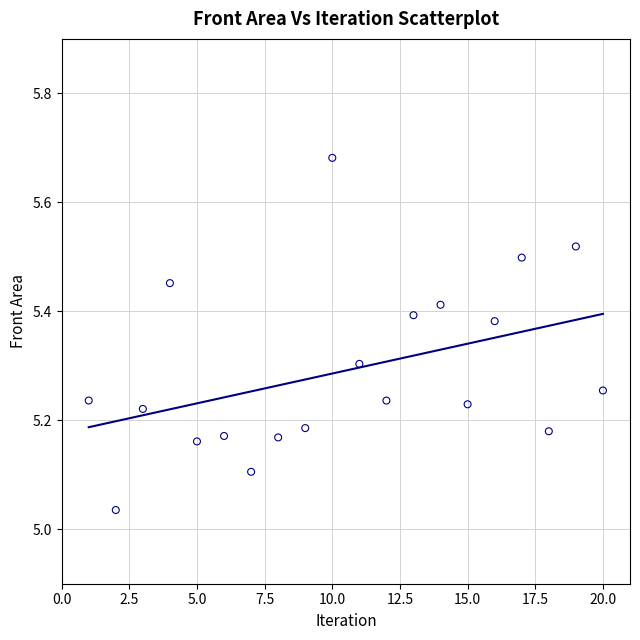

What is the range of Y values (max minus min)?

0.6